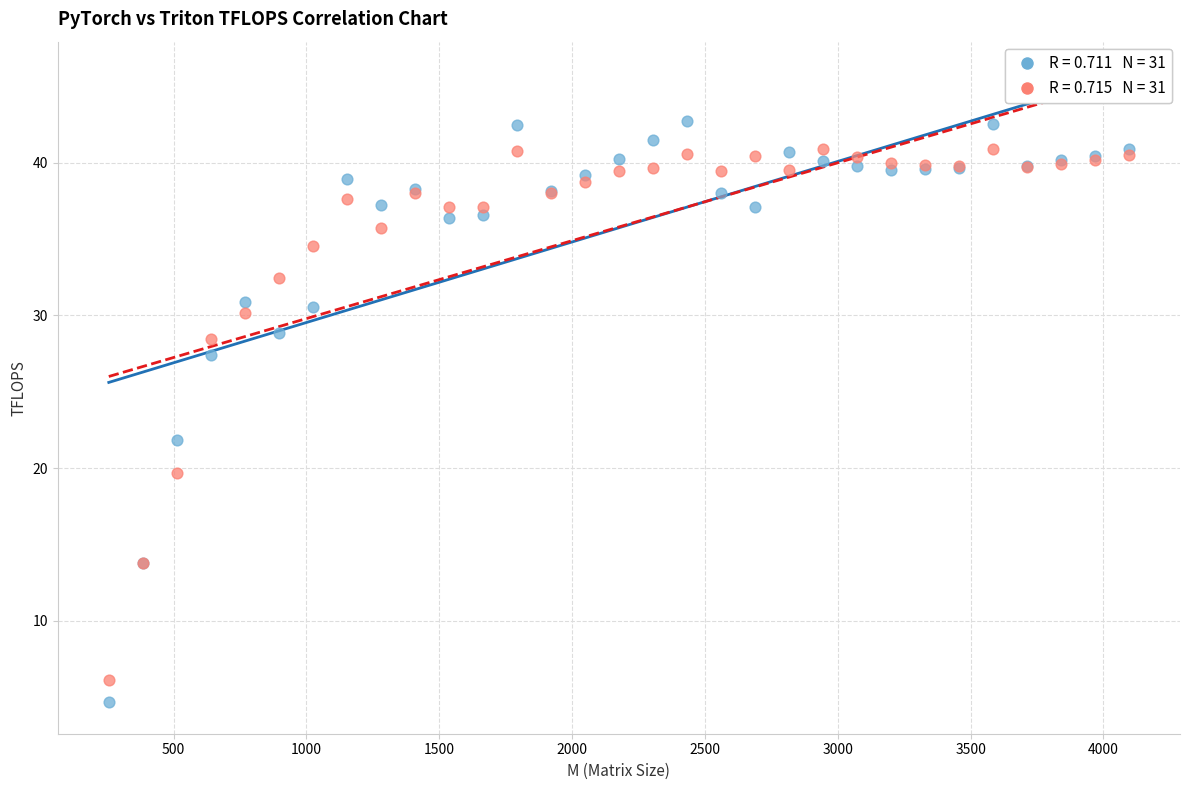

Across all series, what Y value is closest to 23?

21.8